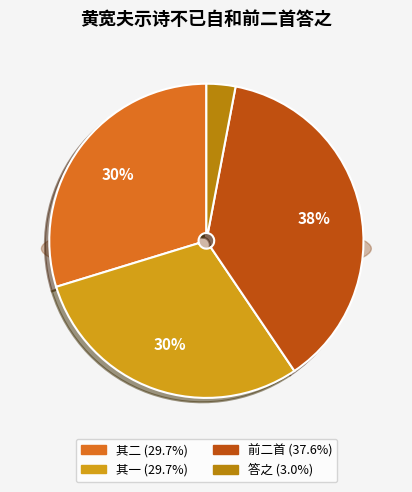

To the nearest percent, what is the combined percentage of 黄宽夫示诗不已自和前二首答之 and 黄宽夫示诗不已自和前二首答之 其二?

33%